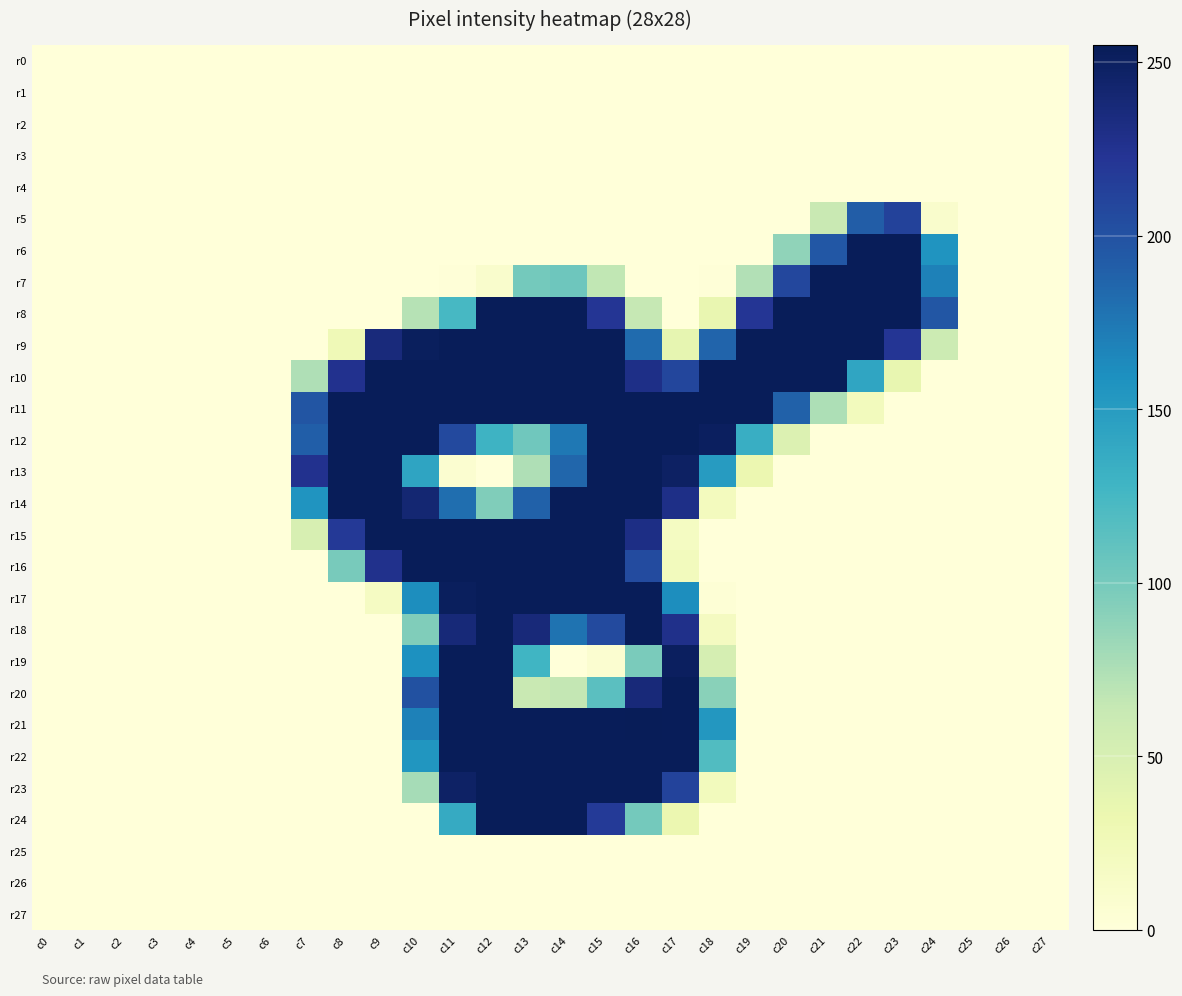

What is the greatest value displayed?

255